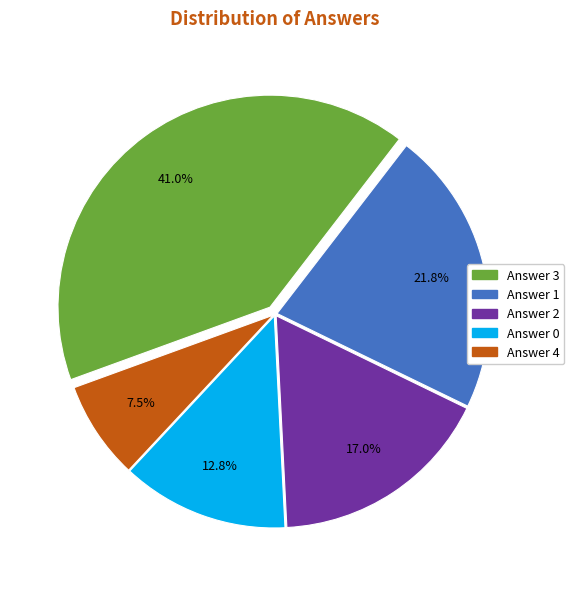

What is the ratio of the value at Answer 2 to the value at Answer 1?

0.8